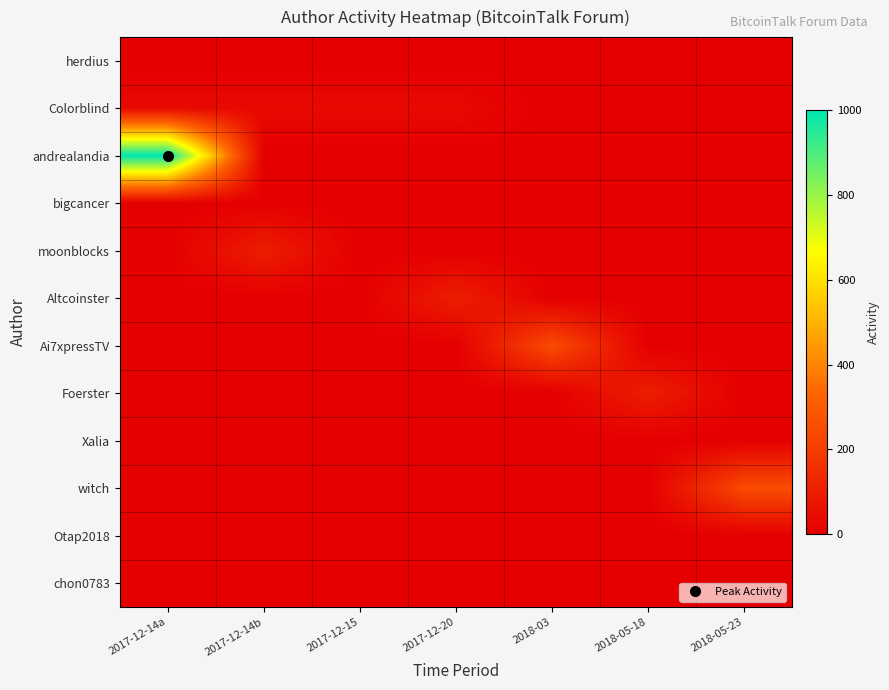

Between 2017-12-14b and 2018-05-23, which series saw the biggest shift?

witch